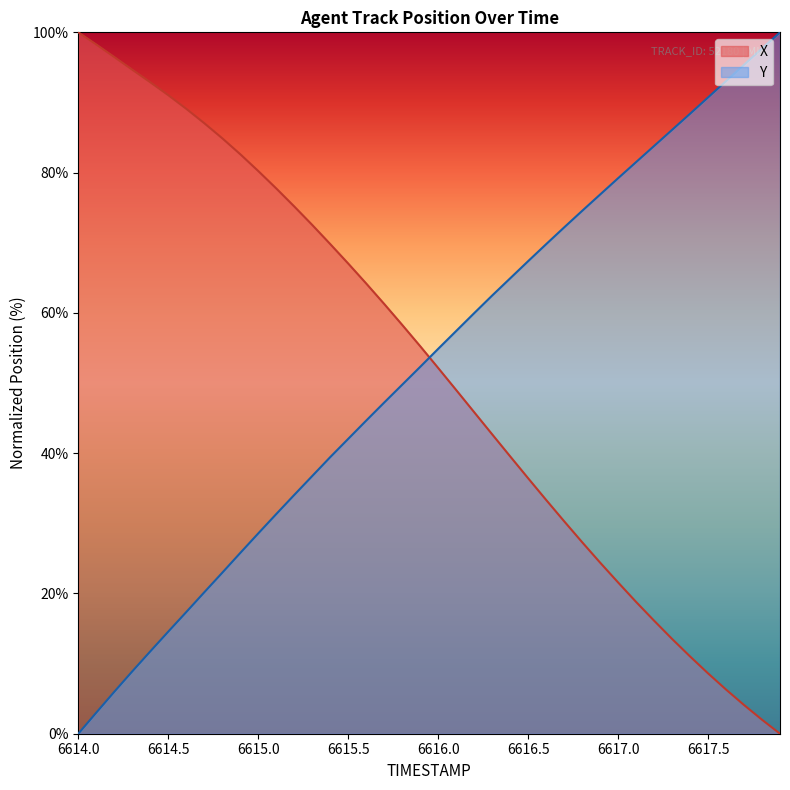

Does the chart have visible grid lines?

No